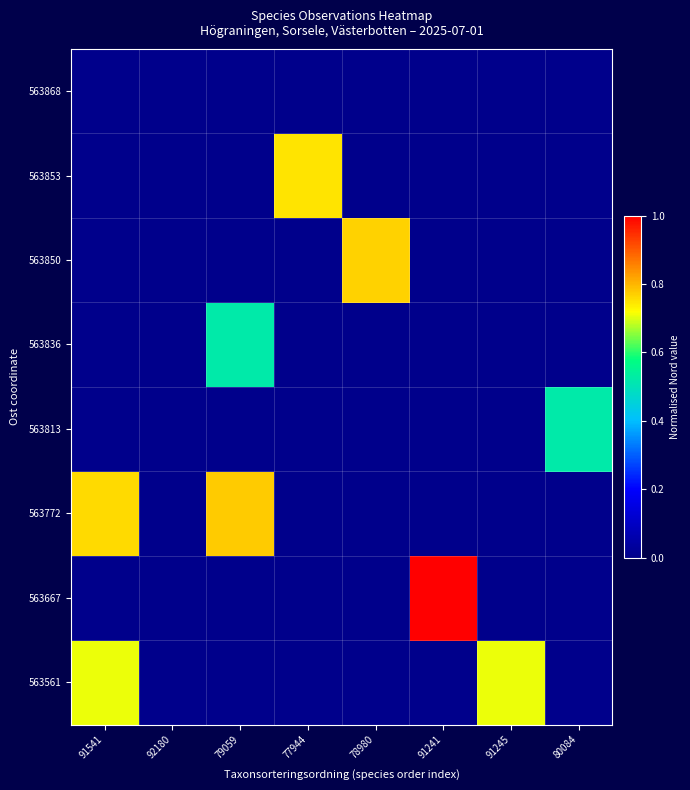

Reading left to right, transcribe all the data shown in this chart.

563561: 91541=0.7	92180=0.0	79059=0.0	77944=0.0	78980=0.0	91241=0.0	91245=0.7	80084=0.0
563667: 91541=0.0	92180=0.0	79059=0.0	77944=0.0	78980=0.0	91241=1.0	91245=0.0	80084=0.0
563772: 91541=0.8	92180=0.0	79059=0.8	77944=0.0	78980=0.0	91241=0.0	91245=0.0	80084=0.0
563813: 91541=0.0	92180=0.0	79059=0.0	77944=0.0	78980=0.0	91241=0.0	91245=0.0	80084=0.5
563836: 91541=0.0	92180=0.0	79059=0.5	77944=0.0	78980=0.0	91241=0.0	91245=0.0	80084=0.0
563850: 91541=0.0	92180=0.0	79059=0.0	77944=0.0	78980=0.8	91241=0.0	91245=0.0	80084=0.0
563853: 91541=0.0	92180=0.0	79059=0.0	77944=0.7	78980=0.0	91241=0.0	91245=0.0	80084=0.0
563868: 91541=0.0	92180=0.0	79059=0.0	77944=0.0	78980=0.0	91241=0.0	91245=0.0	80084=0.0